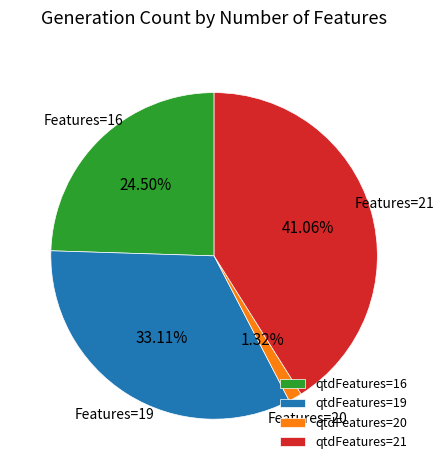

How many slices are in this pie chart?

4